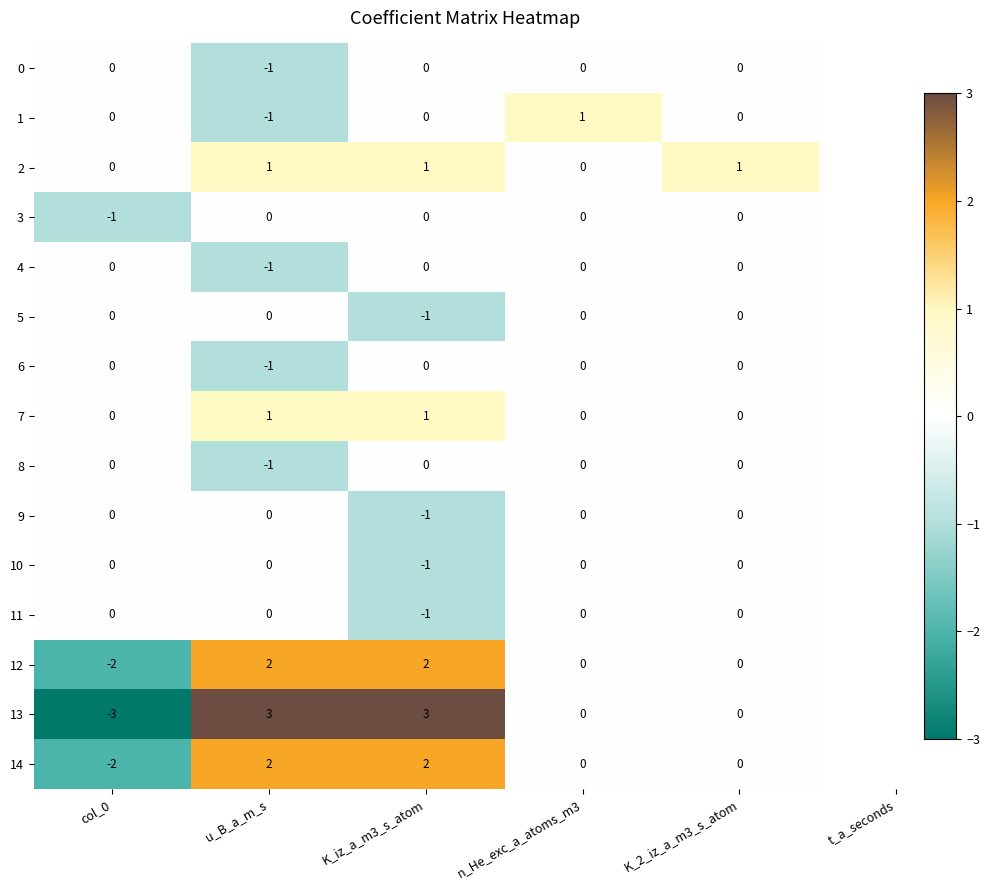

What is the difference between the maximum and minimum values in the 14 series?

4